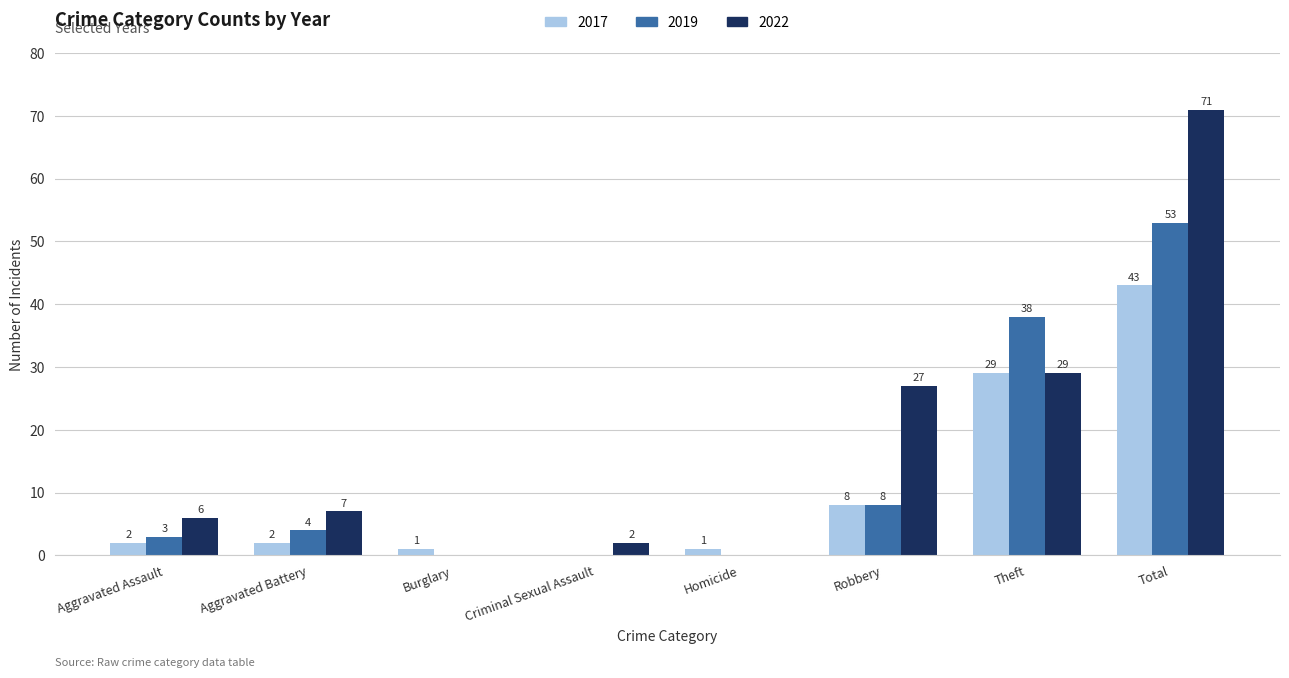

What is the spread (max minus min) of values at Total?

28